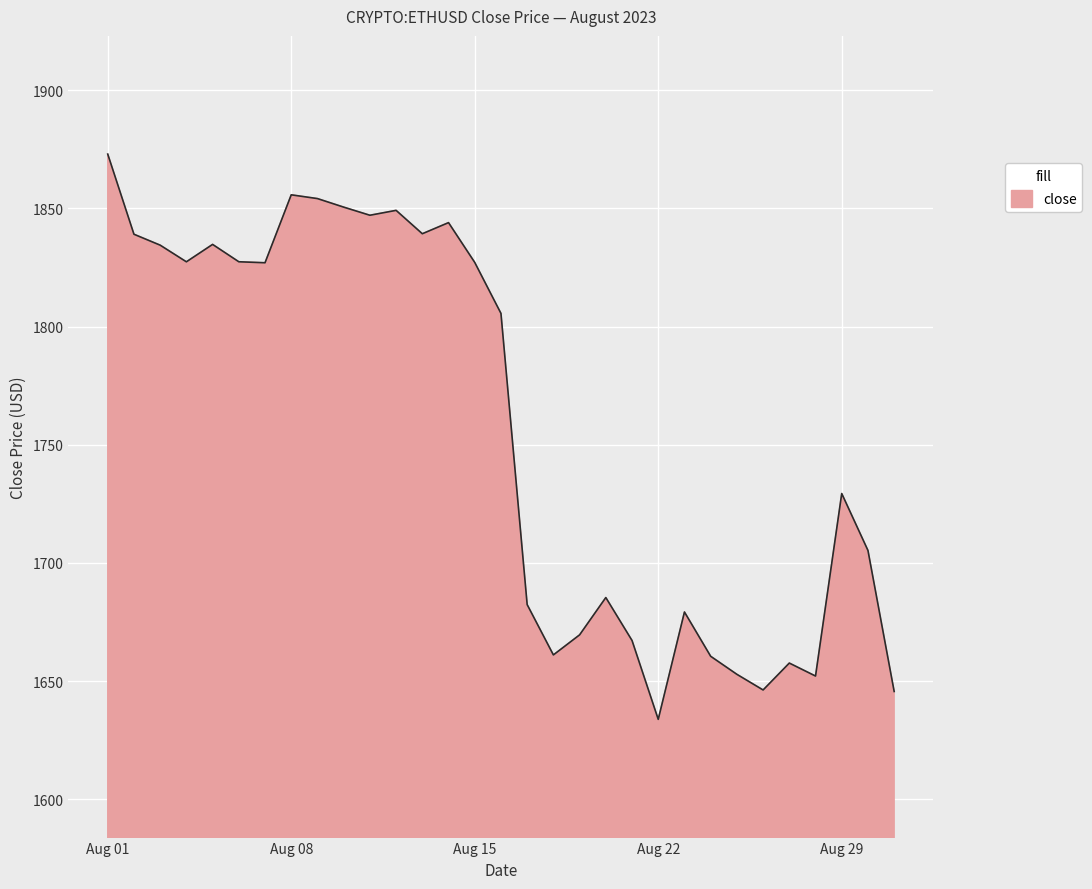

What is the greatest value displayed?

1872.9